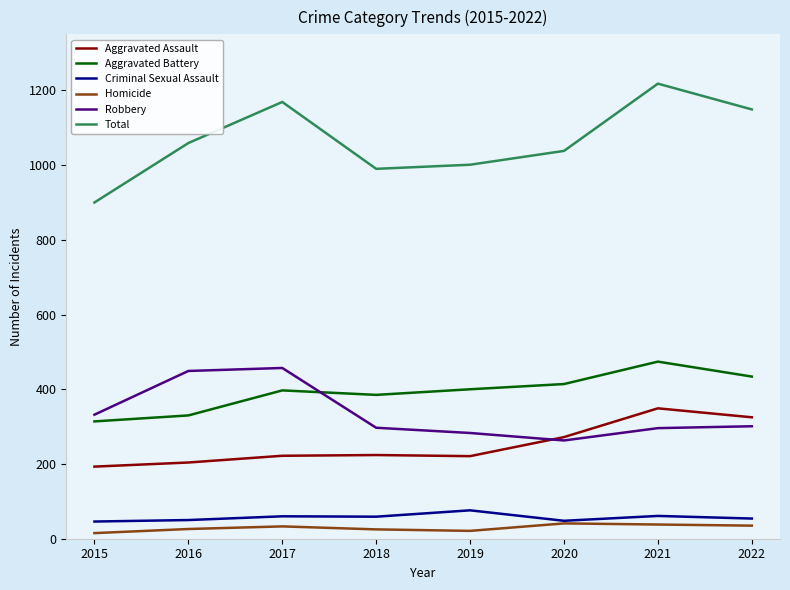

True or false: Aggravated Assault and Aggravated Battery cross at least once.

False